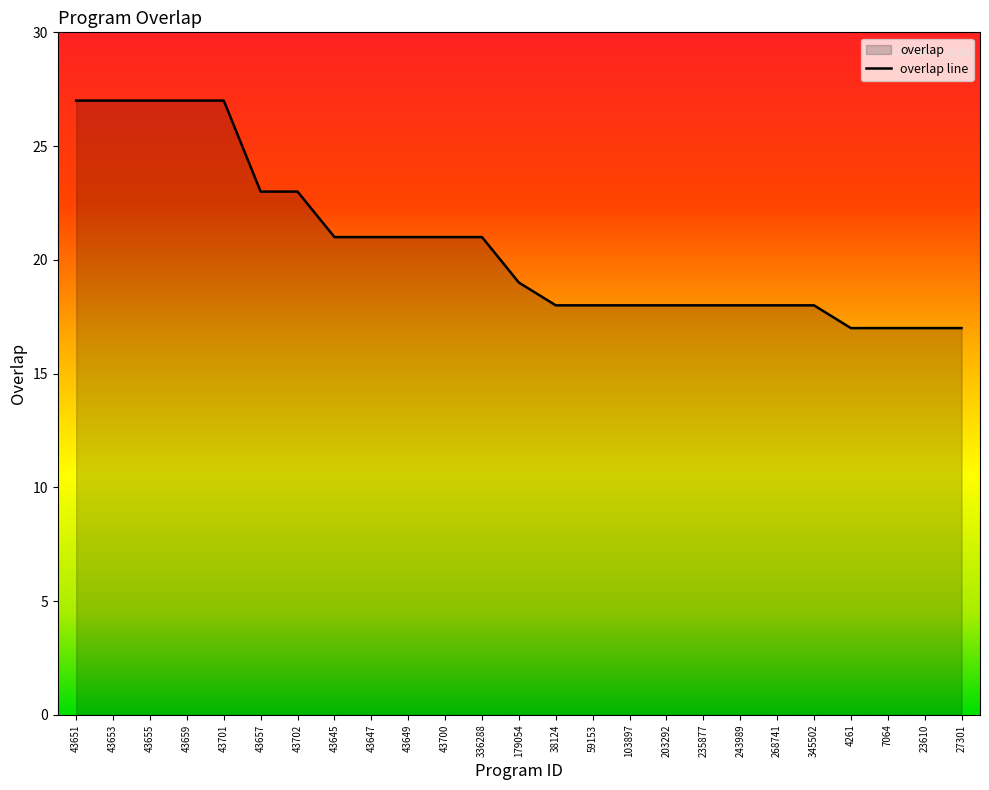

Reading left to right, extract all data points from this chart.

27	27	27	27	27	23	23	21	21	21	21	21	19	18	18	18	18	18	18	18	18	17	17	17	17